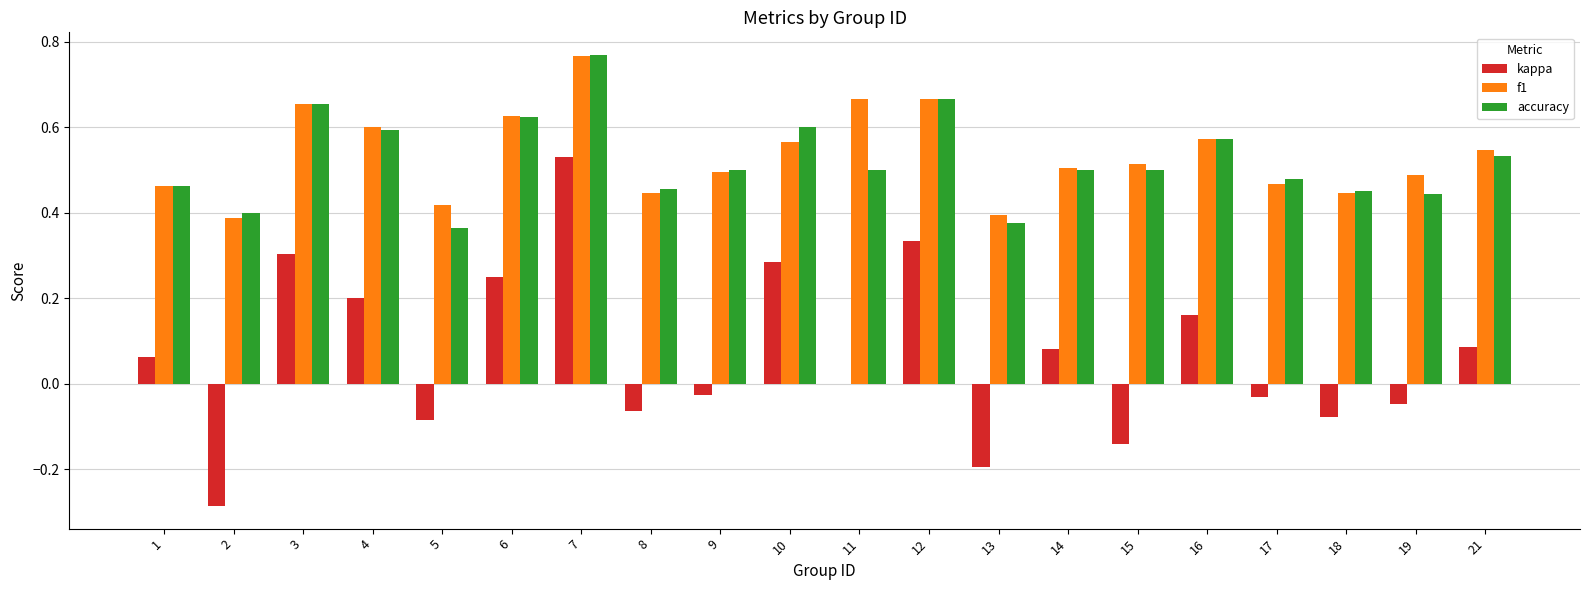

Count the accuracy values in the range 0 to 1.

20